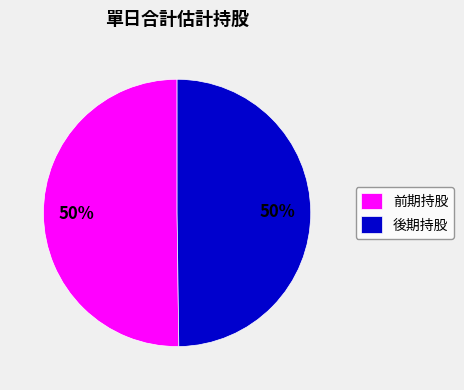

True or false: 後期持股 accounts for 50% of the total.

True